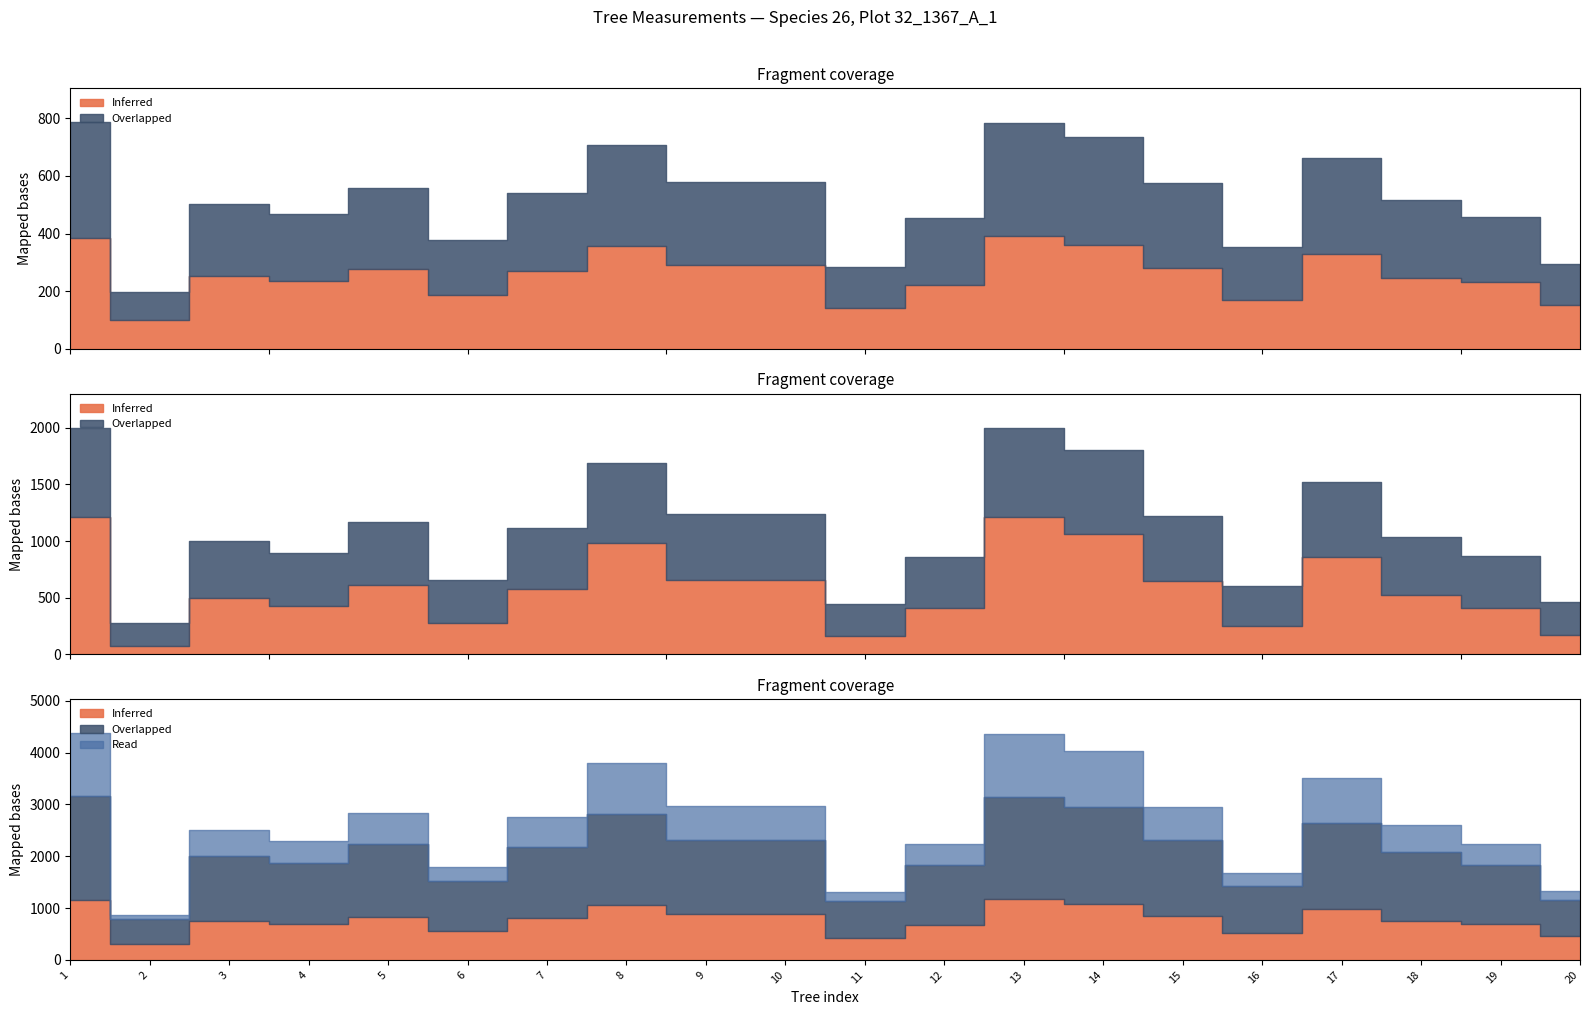

Is it true that factor_expansion equals 11.5 at 11?

False